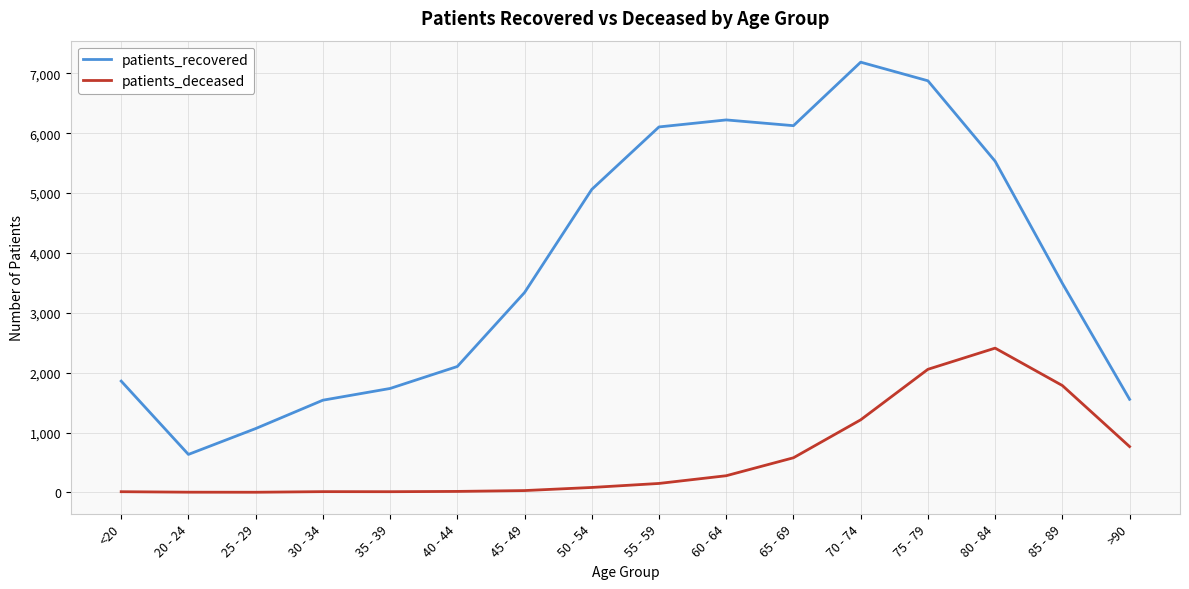

What is the approximate value of patients_recovered at 20 - 24?

634